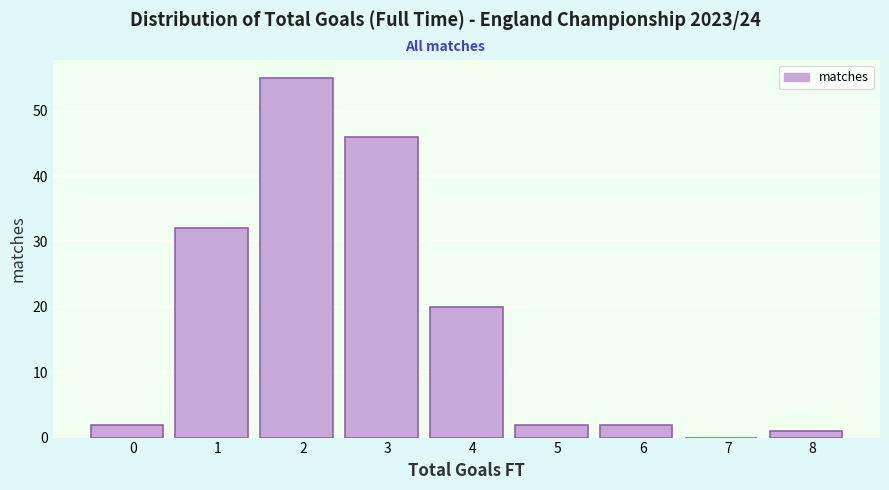

Reading left to right, extract all data points from this chart.

0=2	1=32	2=55	3=46	4=20	5=2	6=2	7=0	8=1